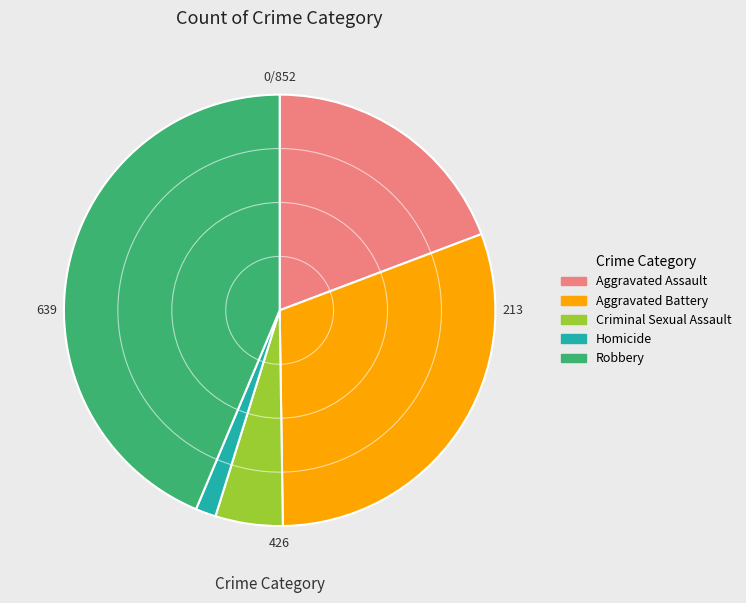

How many slices are in this pie chart?

5